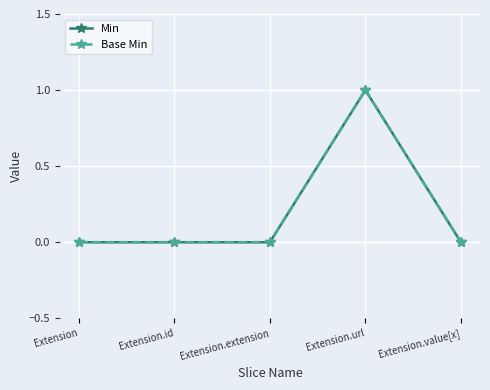

Which series has the largest total across all categories?

Min